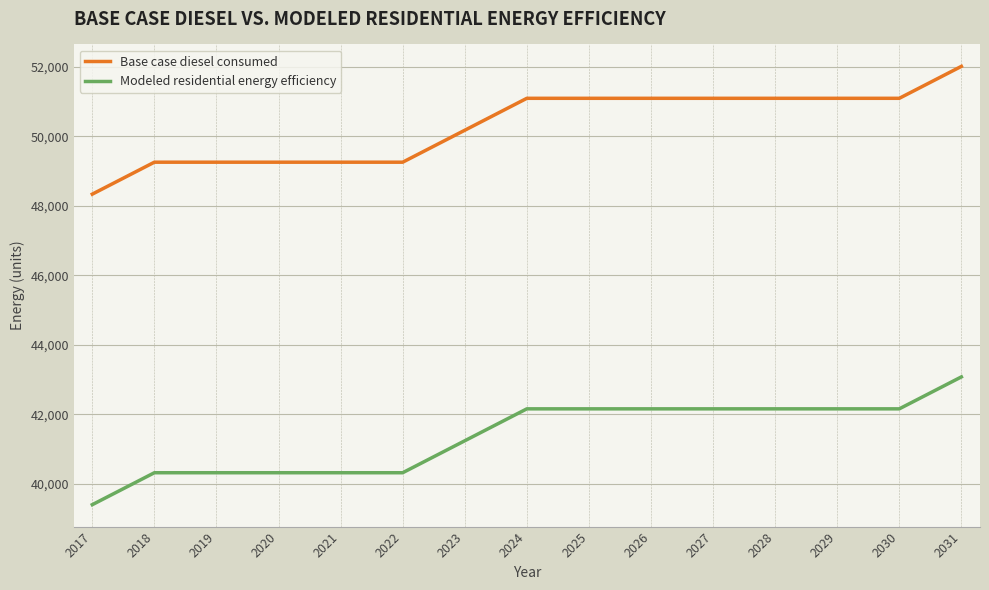

What is the sum of the Modeled residential energy efficiency values at 2030 and 2027?

84312.2